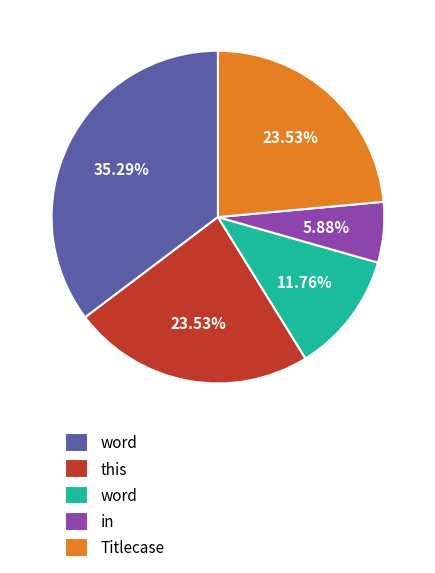

Does any single category account for the majority?

No